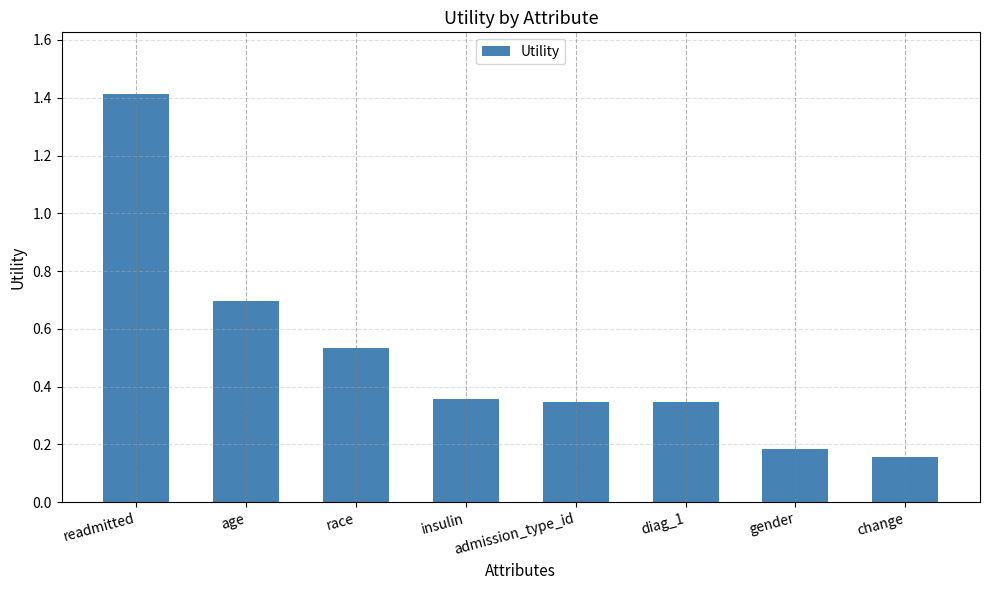

What is the label of the 7th bar from the left?

gender